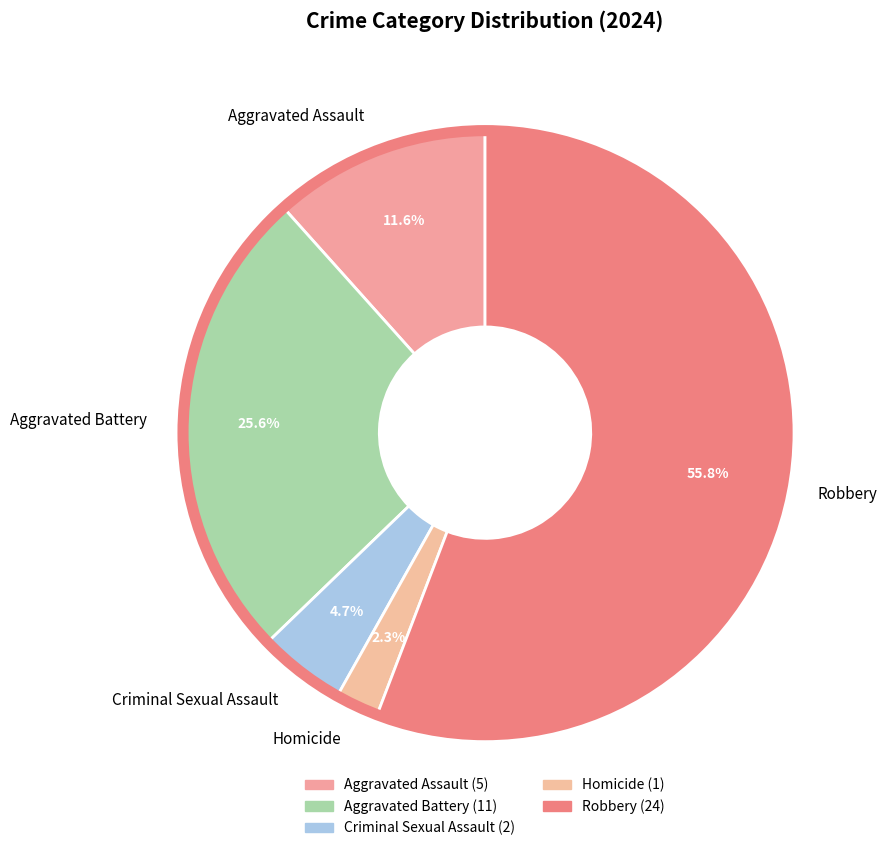

What is the smallest slice in the pie chart?

Homicide